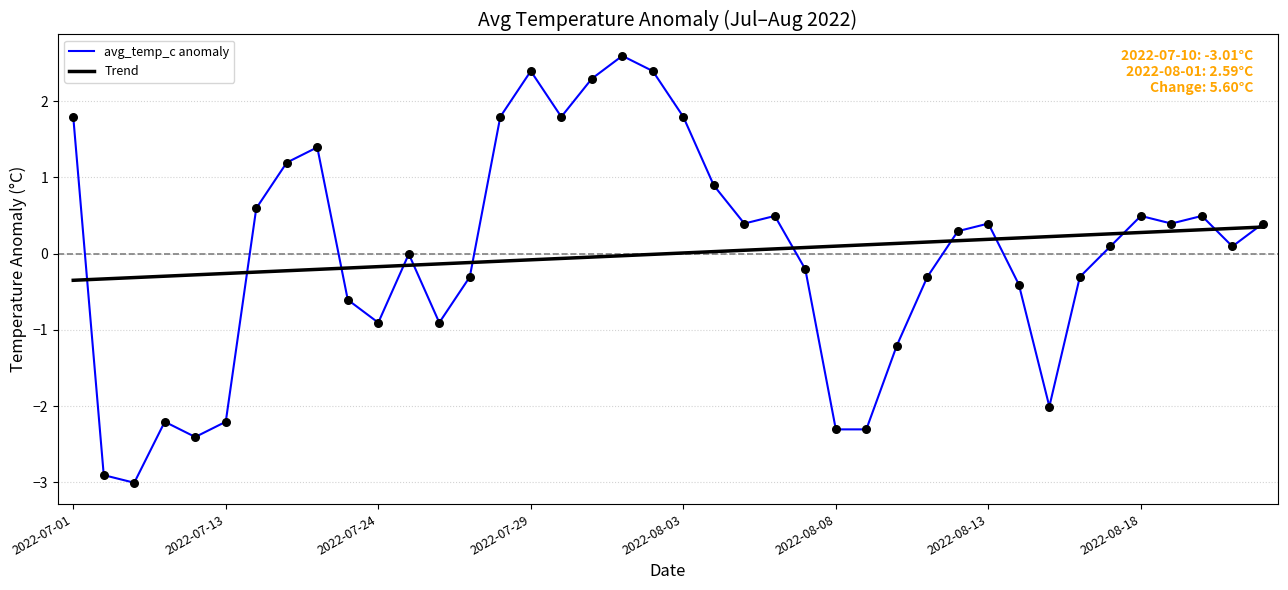

Rank the series by their maximum value, from highest to lowest.

avg_temp_c anomaly, Trend